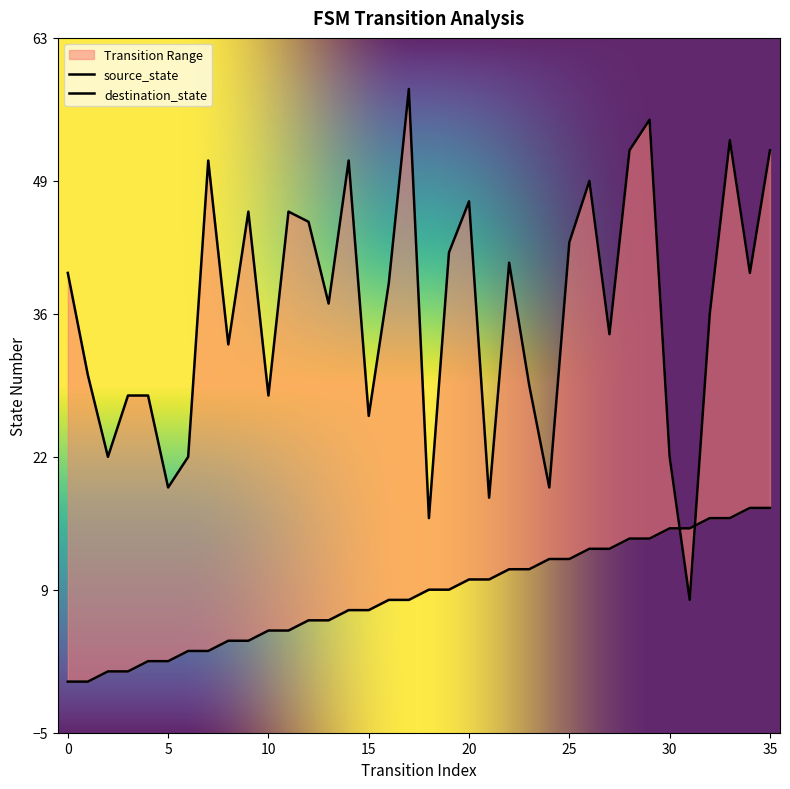

At which label does source_state first exceed 9?

20